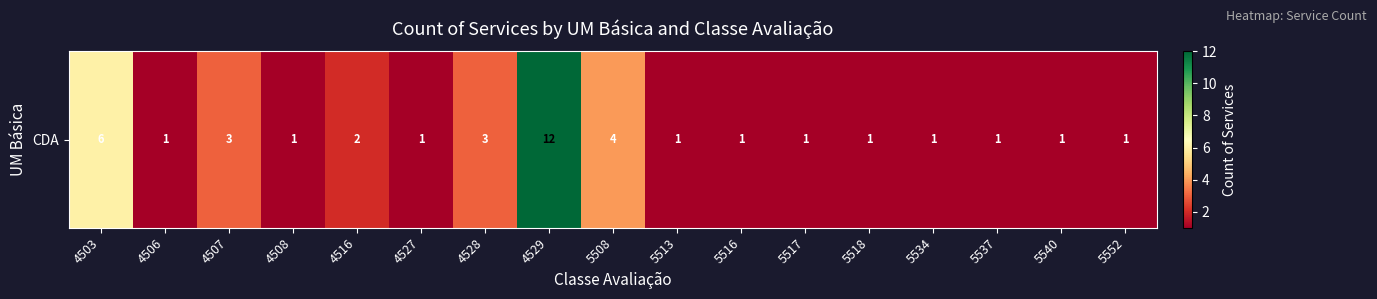

Reading right to left, transcribe all the data shown in this chart.

1	1	1	1	1	1	1	1	4	12	3	1	2	1	3	1	6